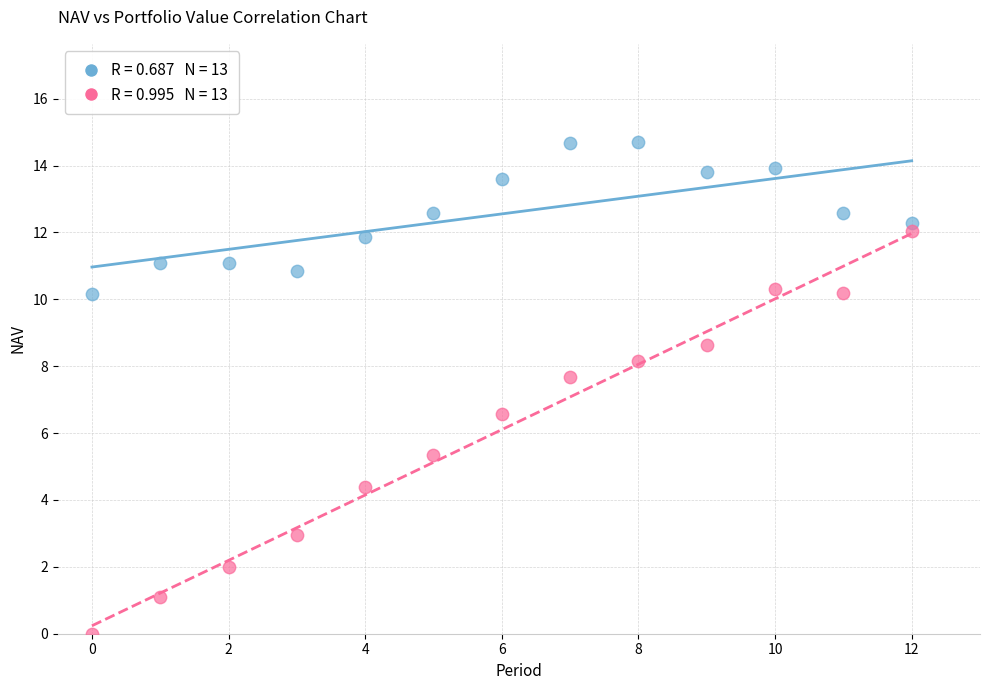

Across all series, what Y value is closest to 7?

6.6